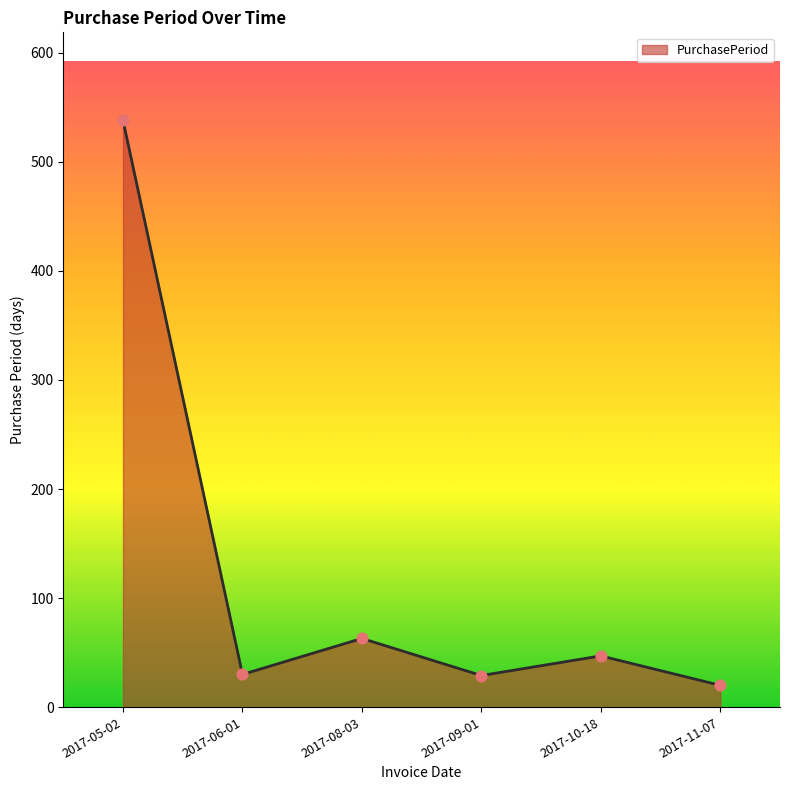

What is the change in value from 2017-08-03 to 2017-09-01?

-34